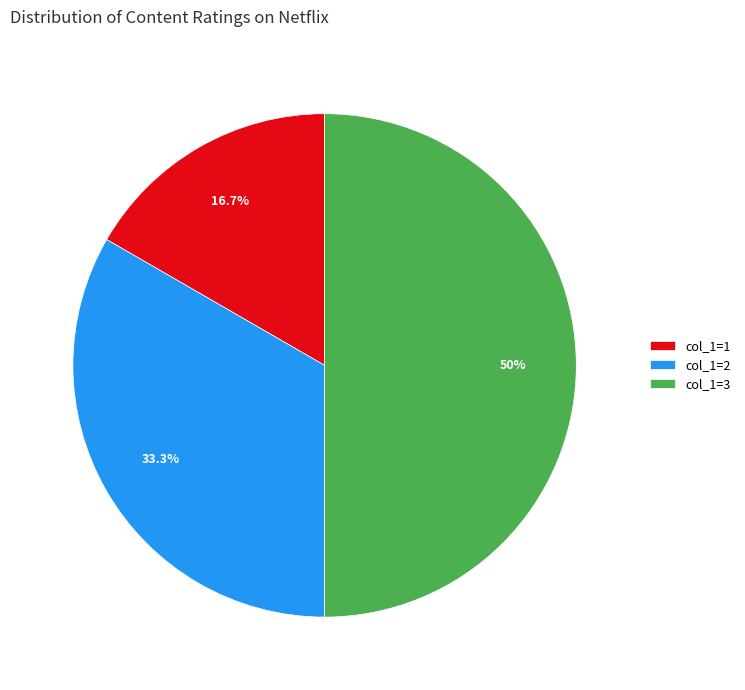

What is the largest slice in the pie chart?

col_1=3